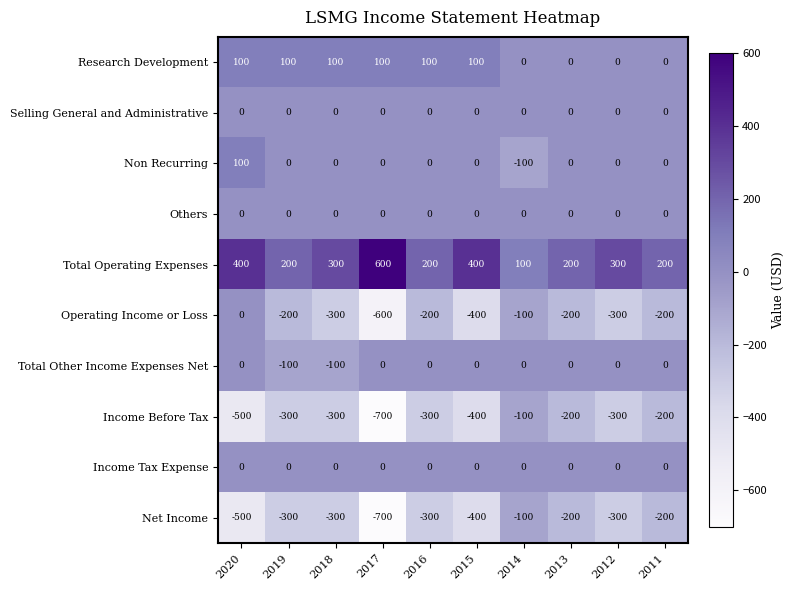

At which label is Total Other Income Expenses Net closest to -50?

2020